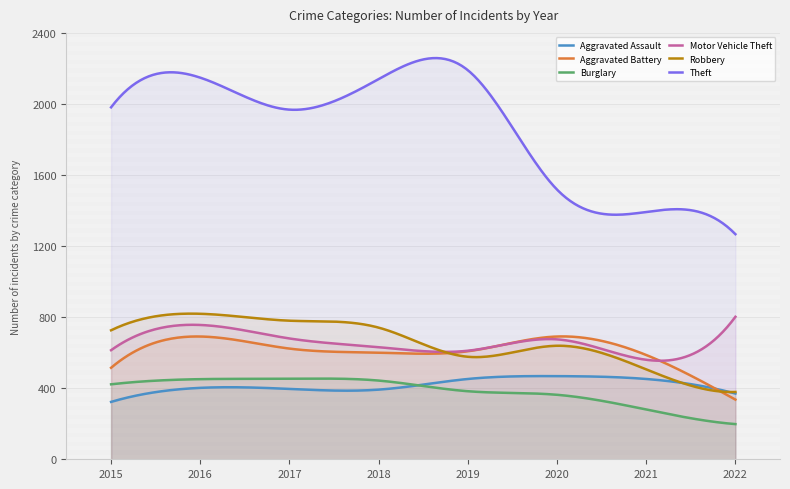

Where is Theft nearest to the value 1728?

2020